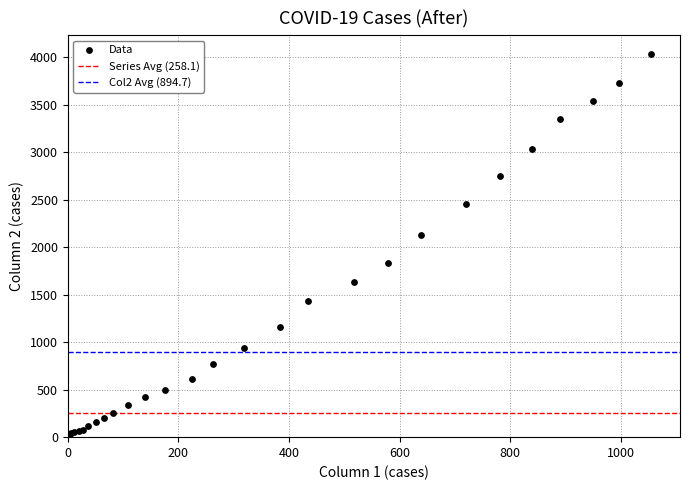

What Y value in the scatter plot is closest to 2015?

2131